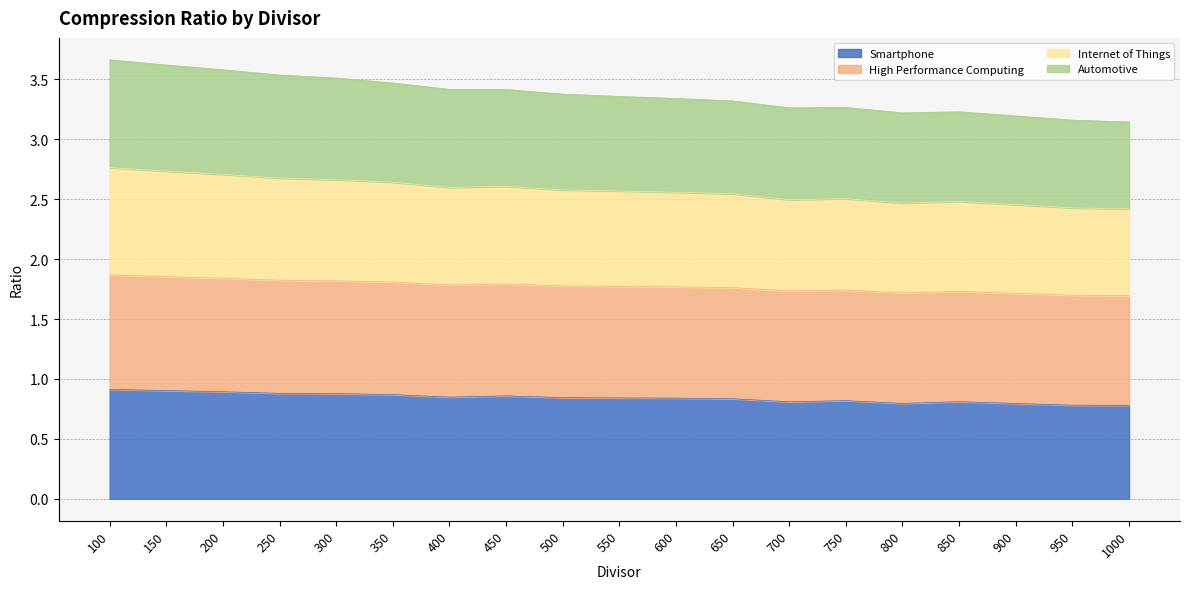

What is the difference between the Smartphone values at 950 and 550?

0.1